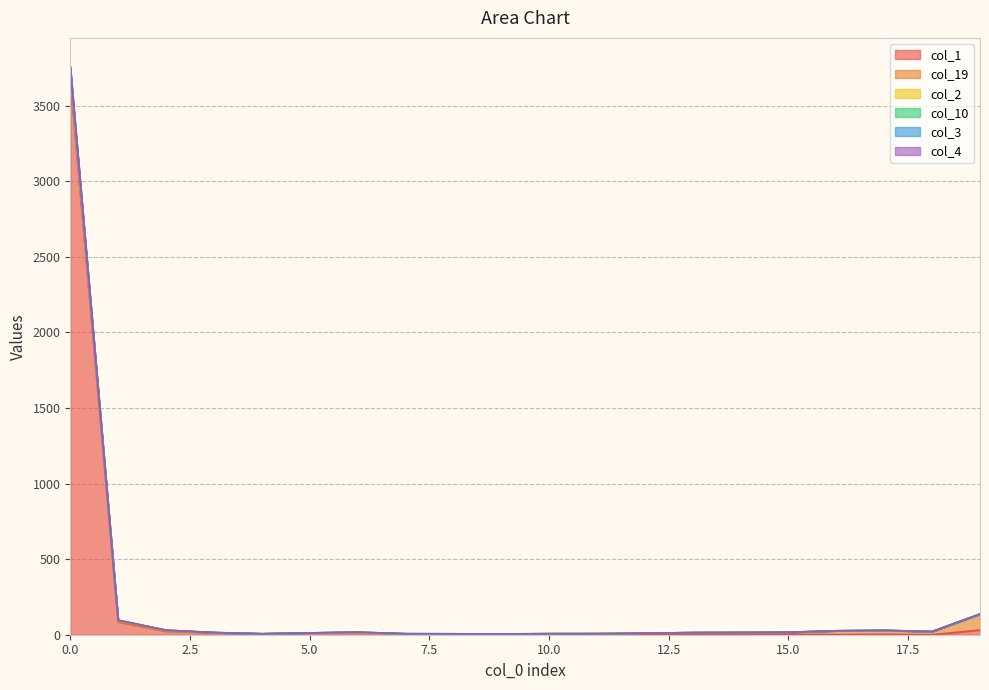

How many lines are shown in the chart?

6